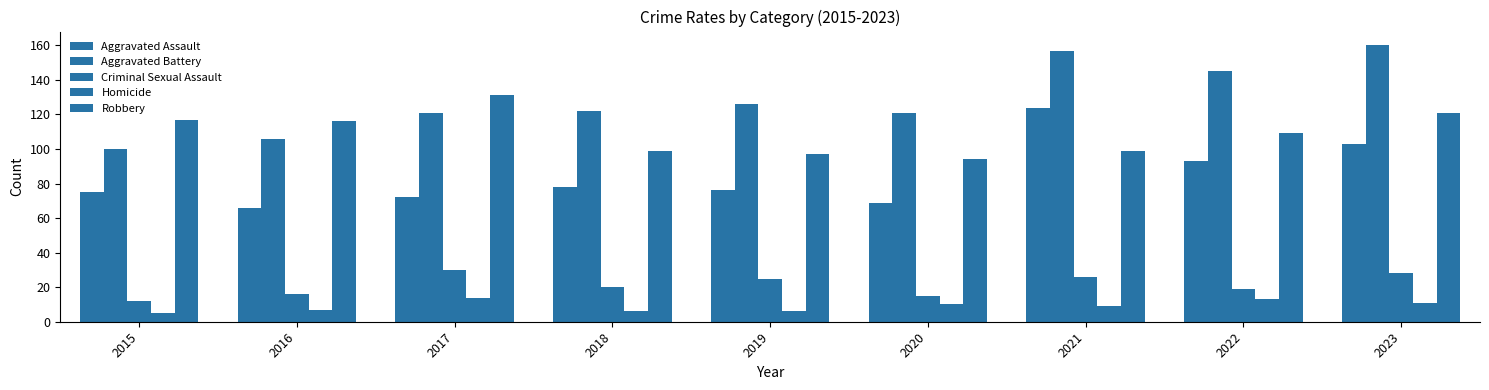

Count the number of categories in the chart.

9